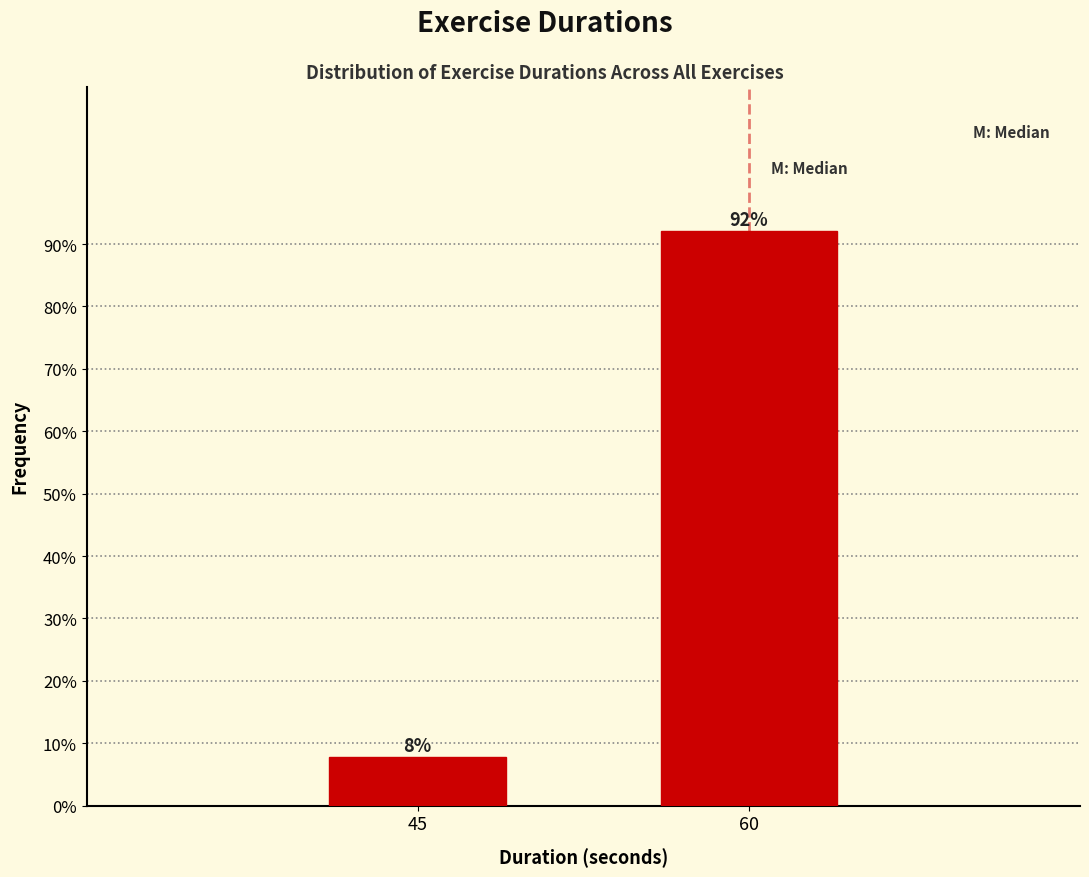

What is the greatest value displayed?

92.1